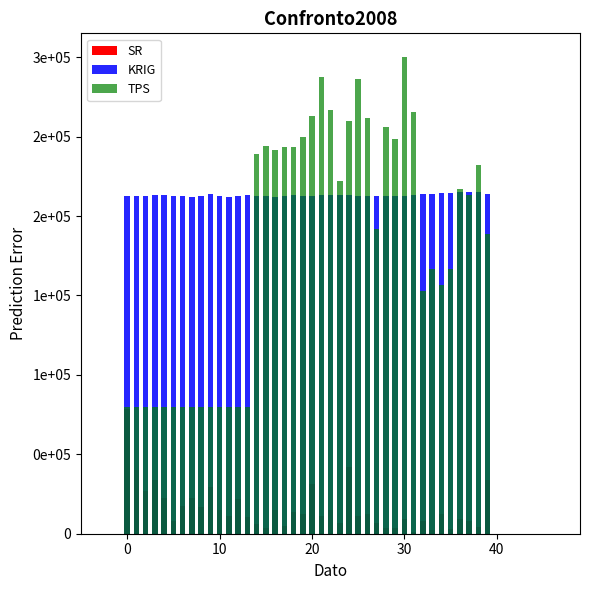

How many bars are there in each group?

3